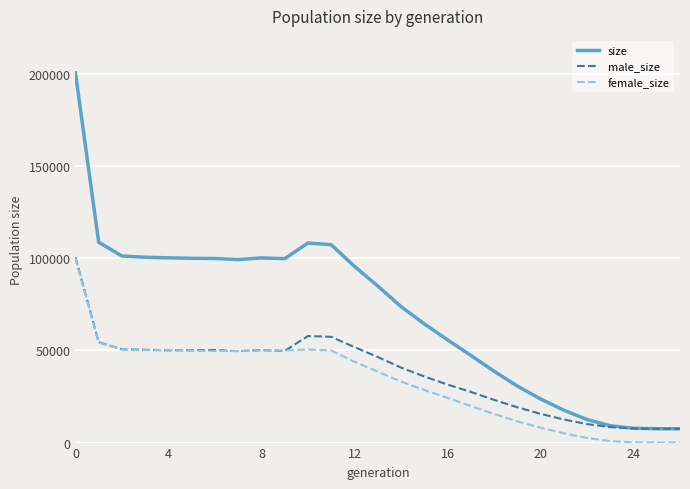

Which series has the widest spread of values?

size